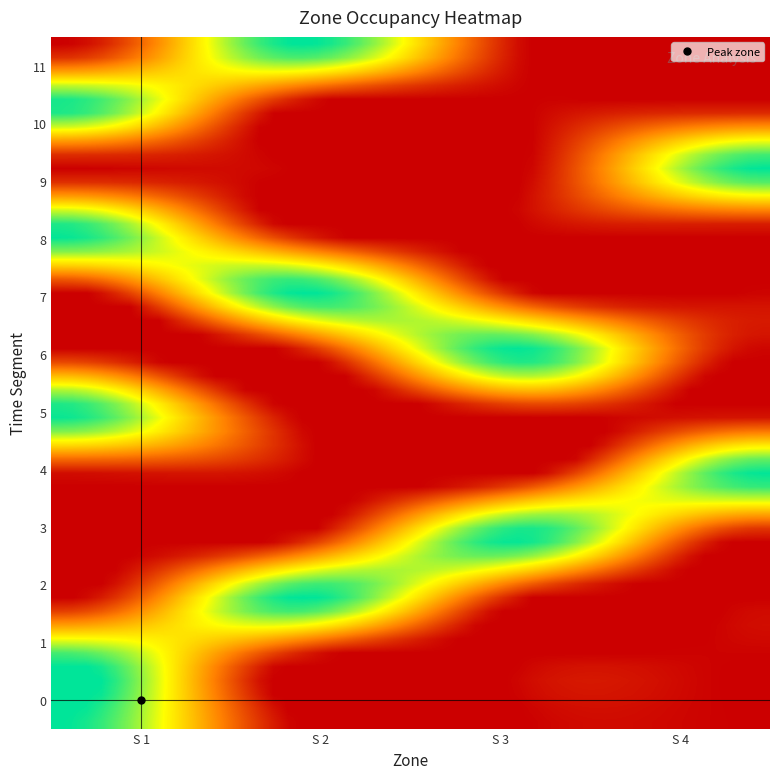

Which label corresponds to the smallest value in the chart?

0,0